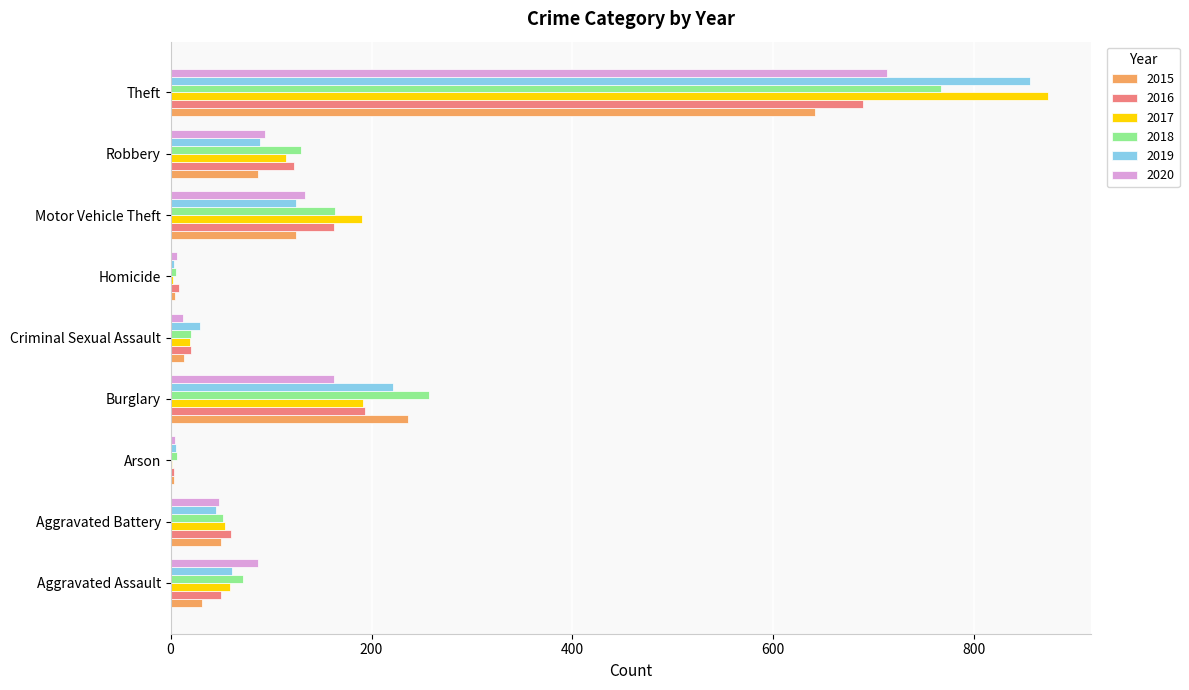

At which label does 2020 reach its peak?

Theft